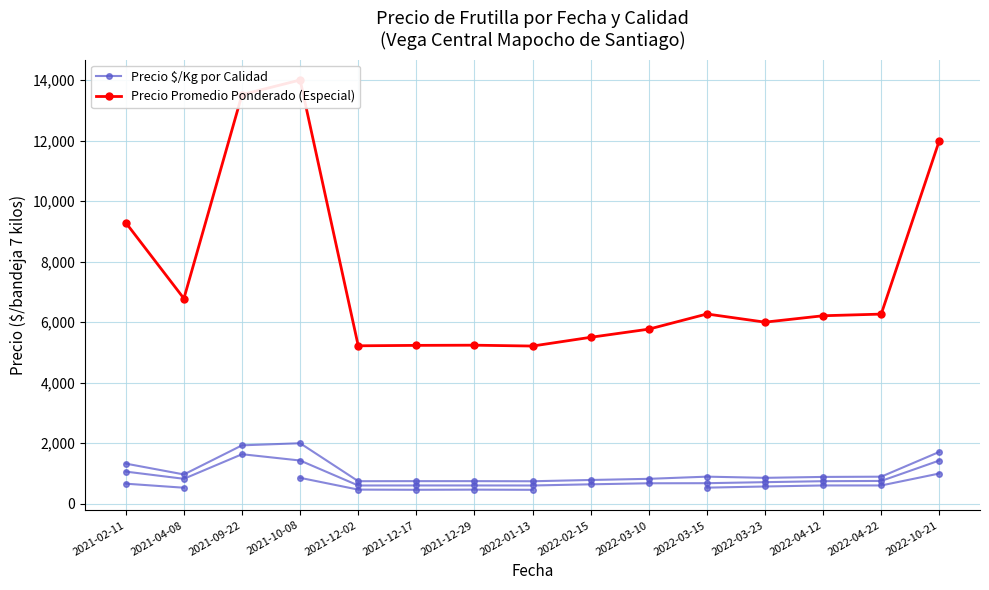

How many series are shown in this chart?

2